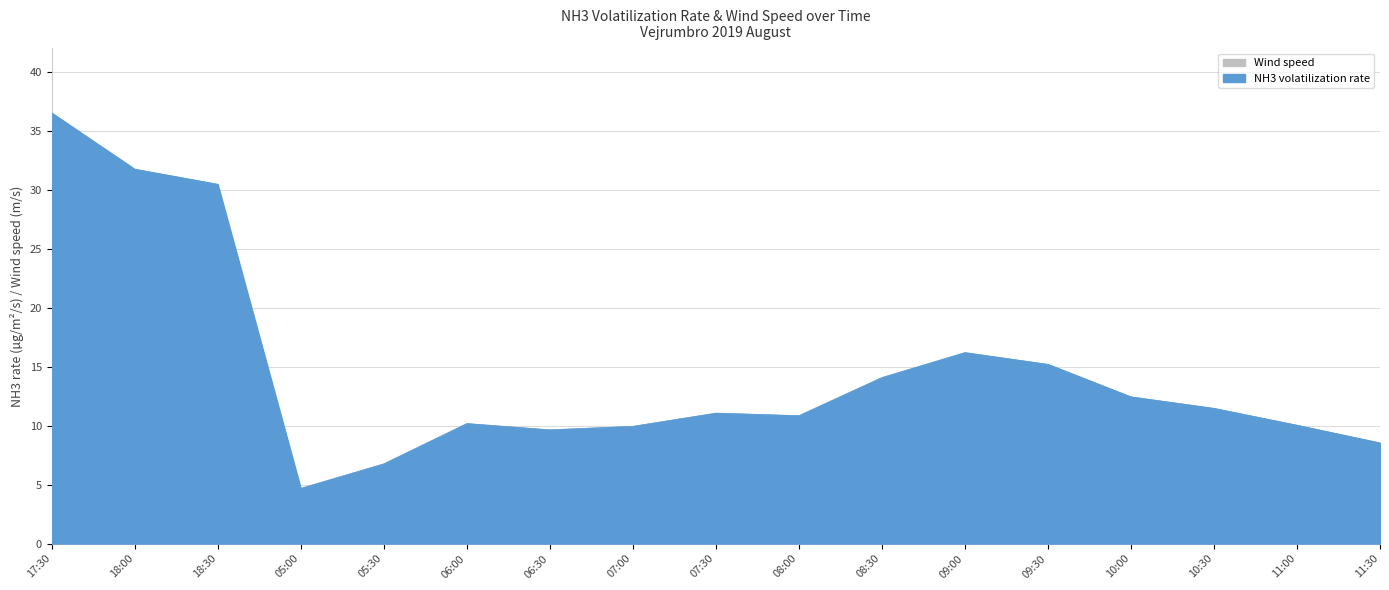

List the series in order of their overall mean, lowest first.

Wind speed, NH3 volatilization rate